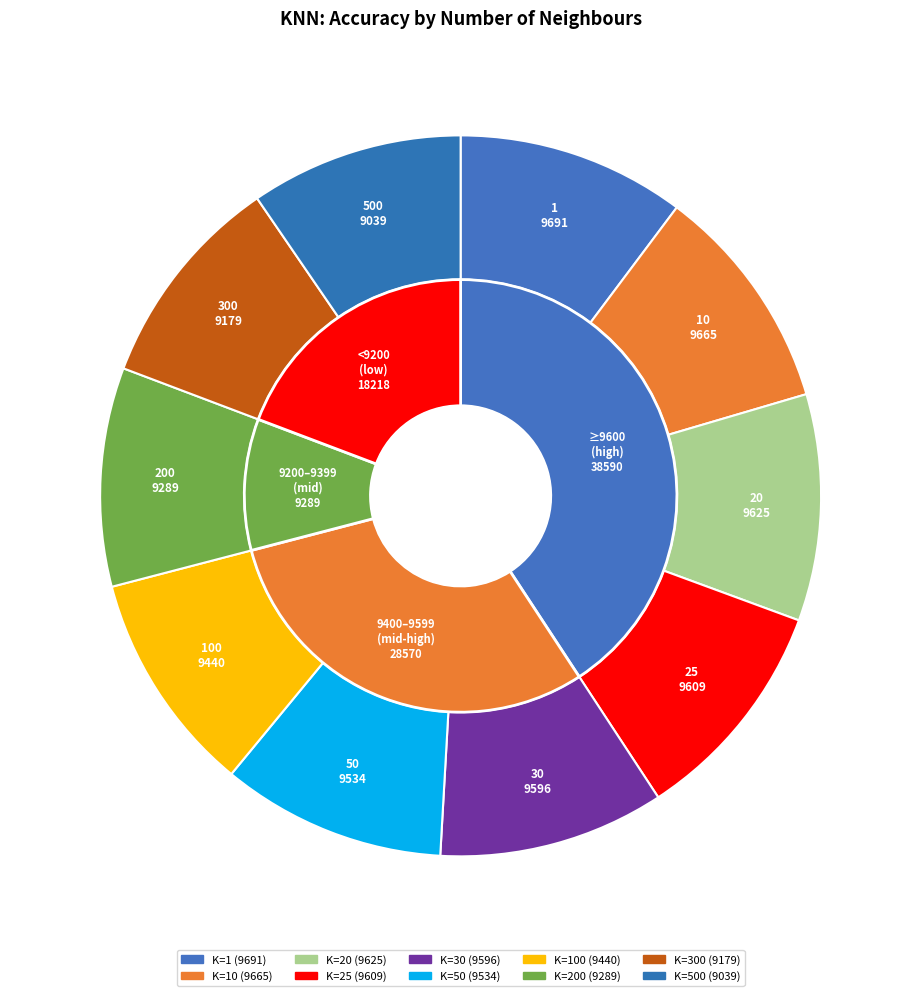

Combined, do 300 and 1 account for over 50%?

No